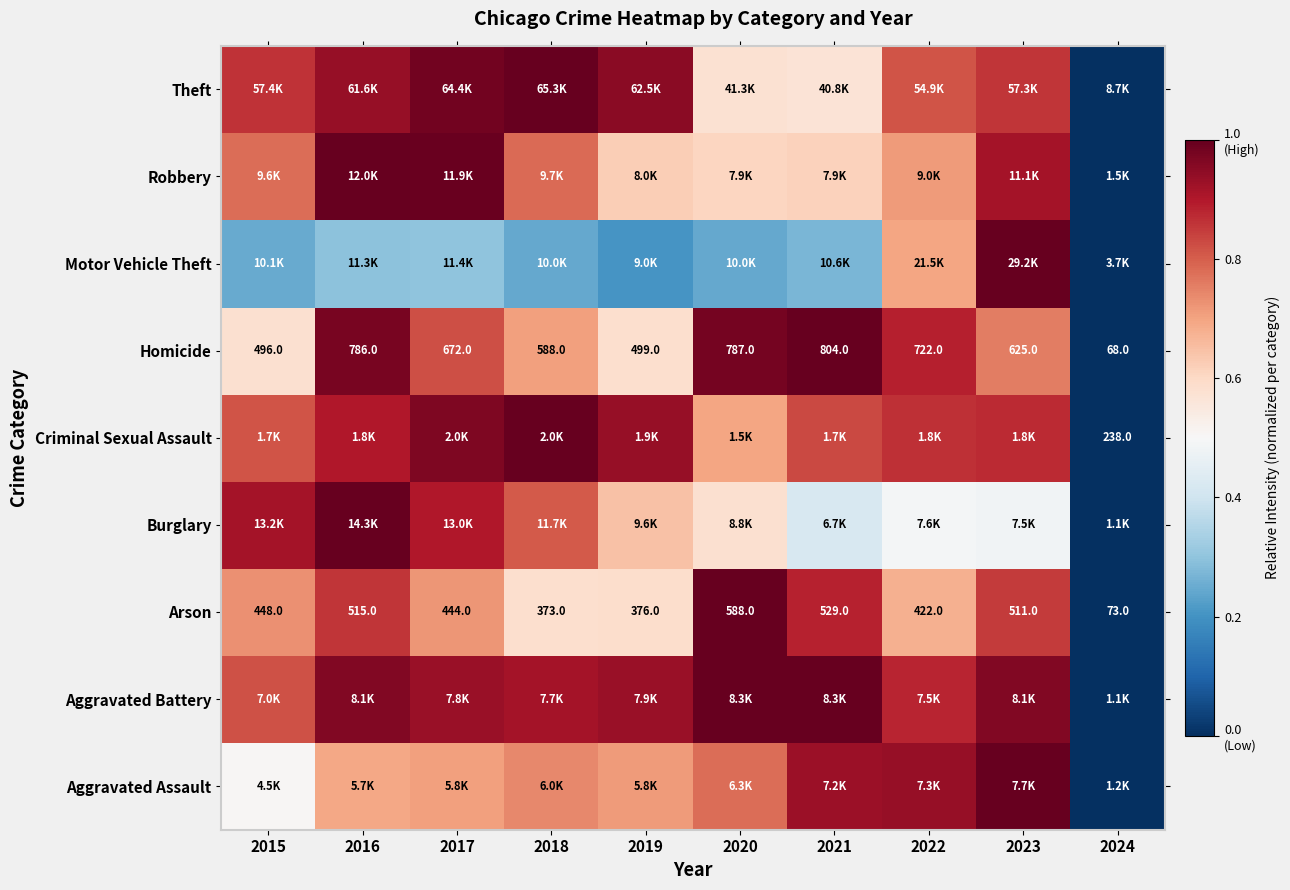

Rank the series by their maximum value, from highest to lowest.

Aggravated Assault, Aggravated Battery, Arson, Burglary, Criminal Sexual Assault, Homicide, Motor Vehicle Theft, Robbery, Theft